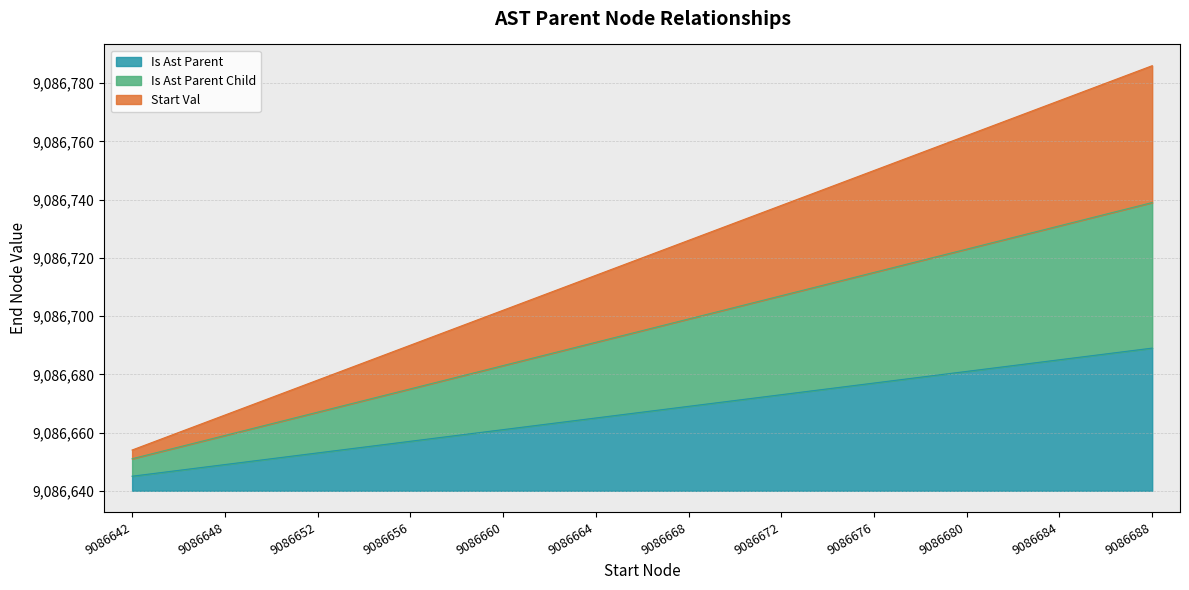

True or false: IS_AST_PARENT has a value of 37 at 9086676.

True